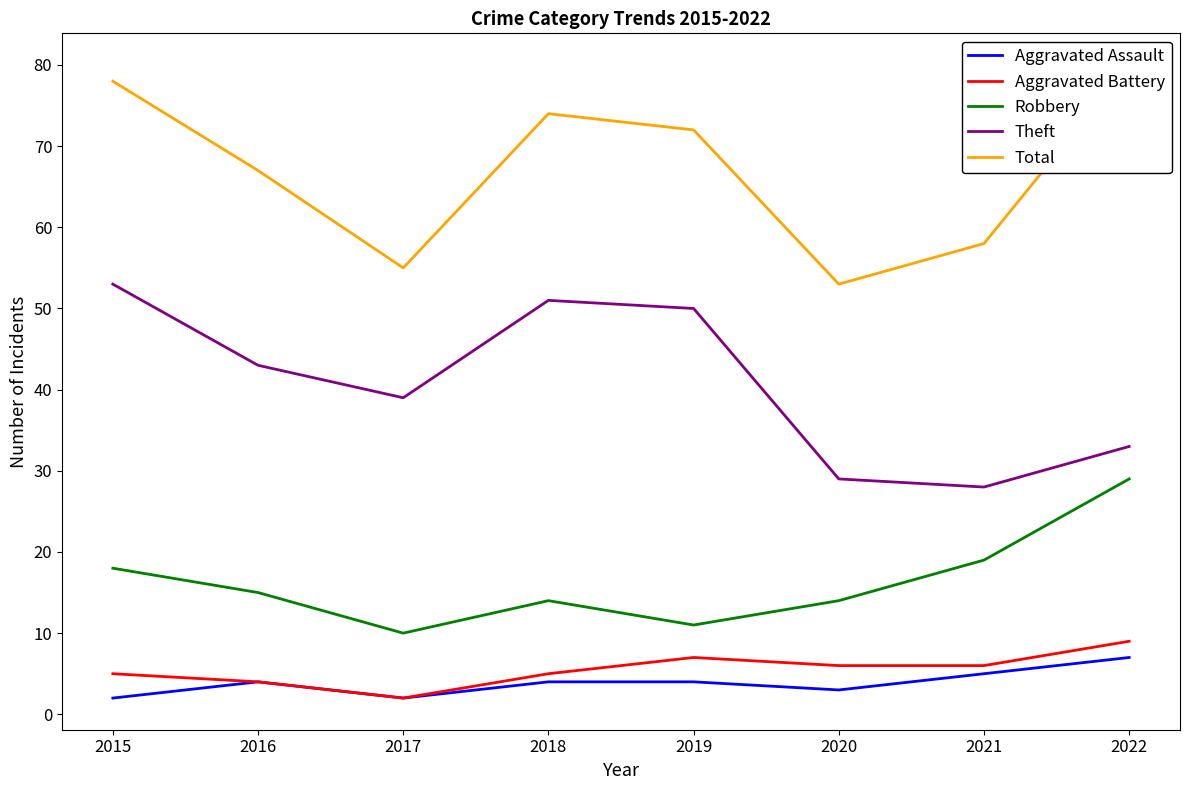

What are all the series names shown in the legend?

Aggravated Assault, Aggravated Battery, Robbery, Theft, Total